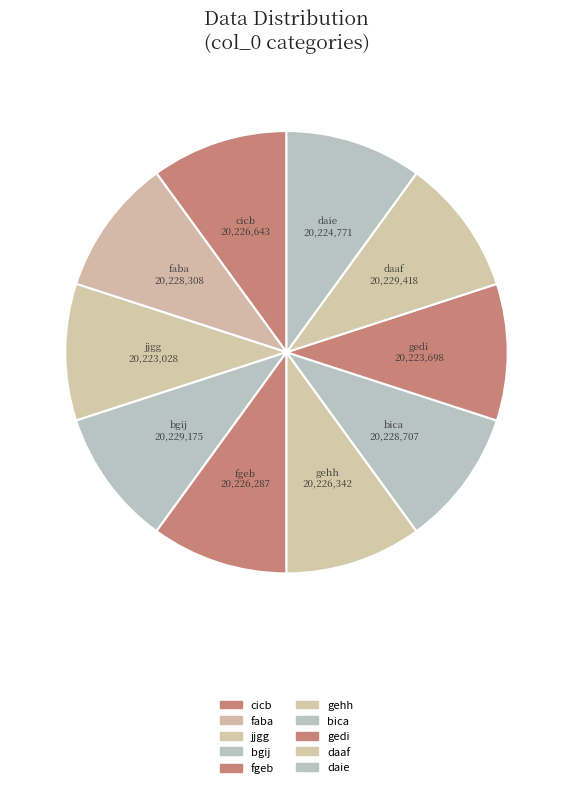

Combined, what portion of the pie is bica and bgij?

20.0%